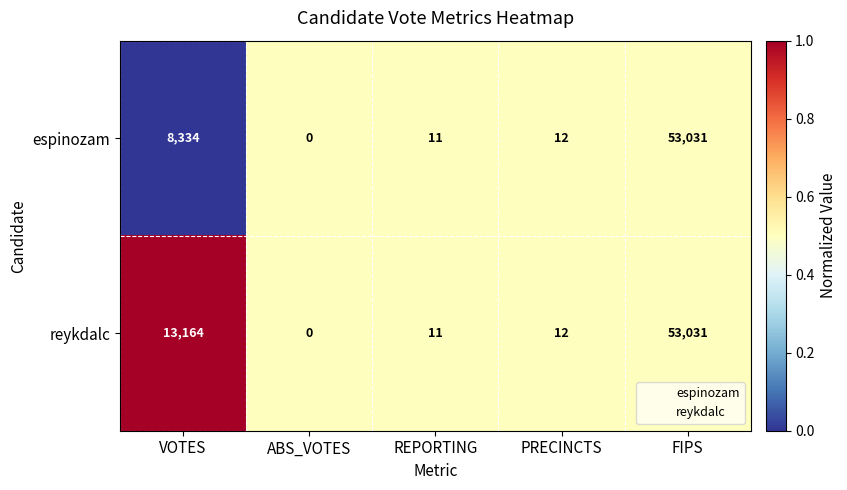

The value of espinozam at PRECINCTS is 3. True or false?

False